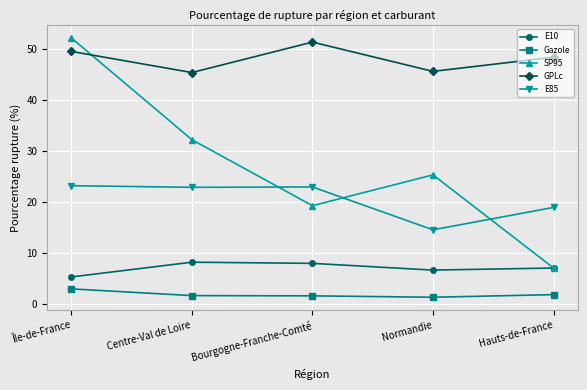

The value of SP95 at Hauts-de-France is 2.5. True or false?

False